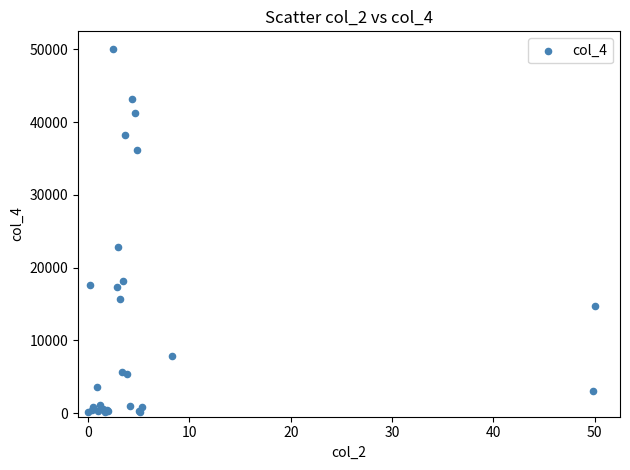

What Y value in the scatter plot is closest to 25063?

22836.7